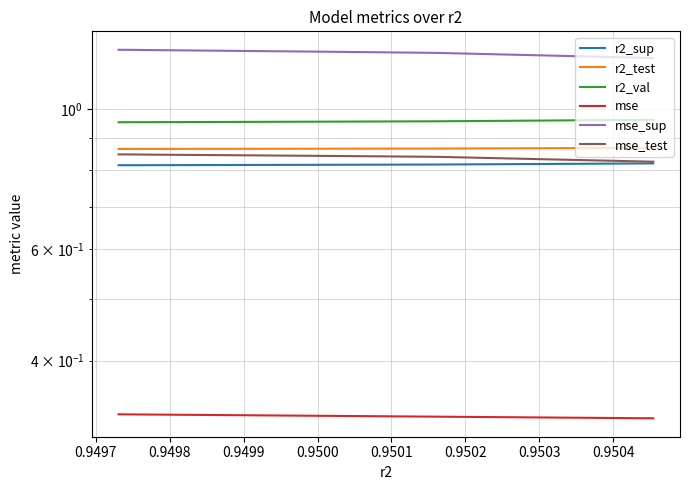

What is the smallest value displayed?

0.3